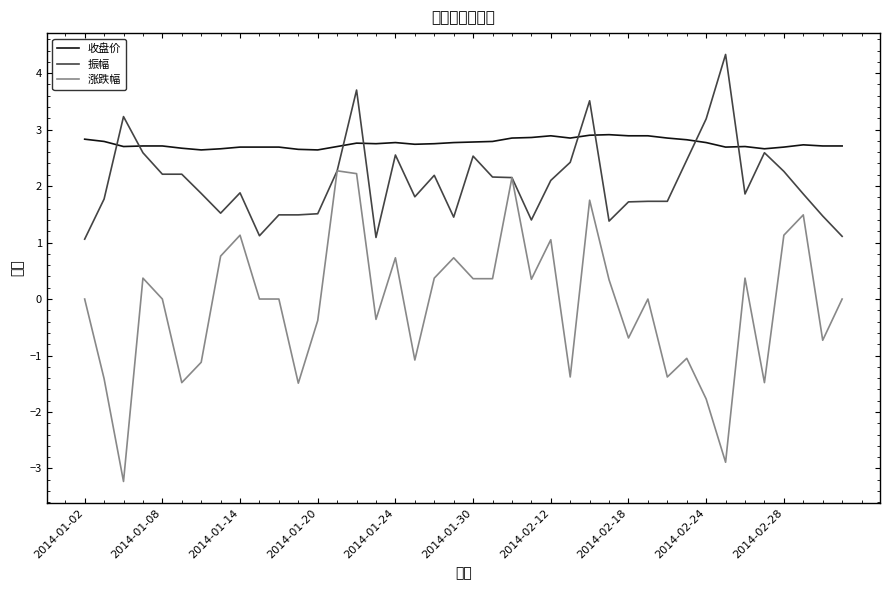

True or false: 涨跌幅 has more than 0 points higher than both neighbors.

True